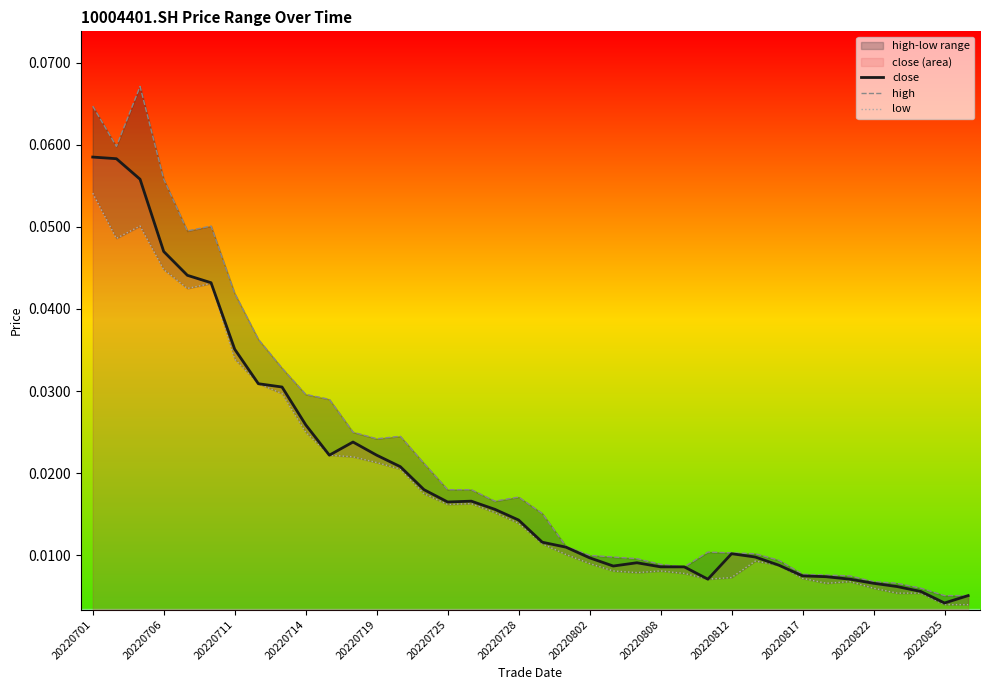

True or false: high and close intersect in this chart.

False